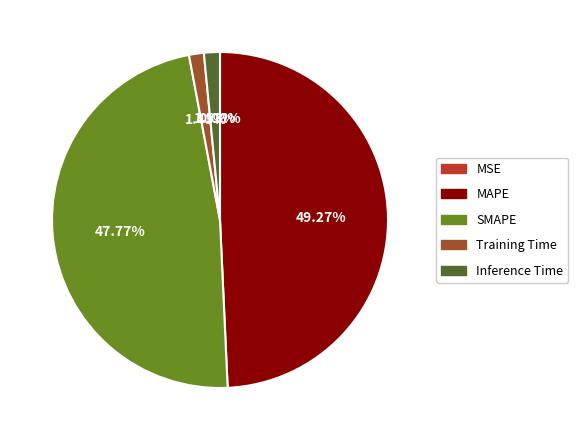

Is there any slice that represents more than half of the pie?

No